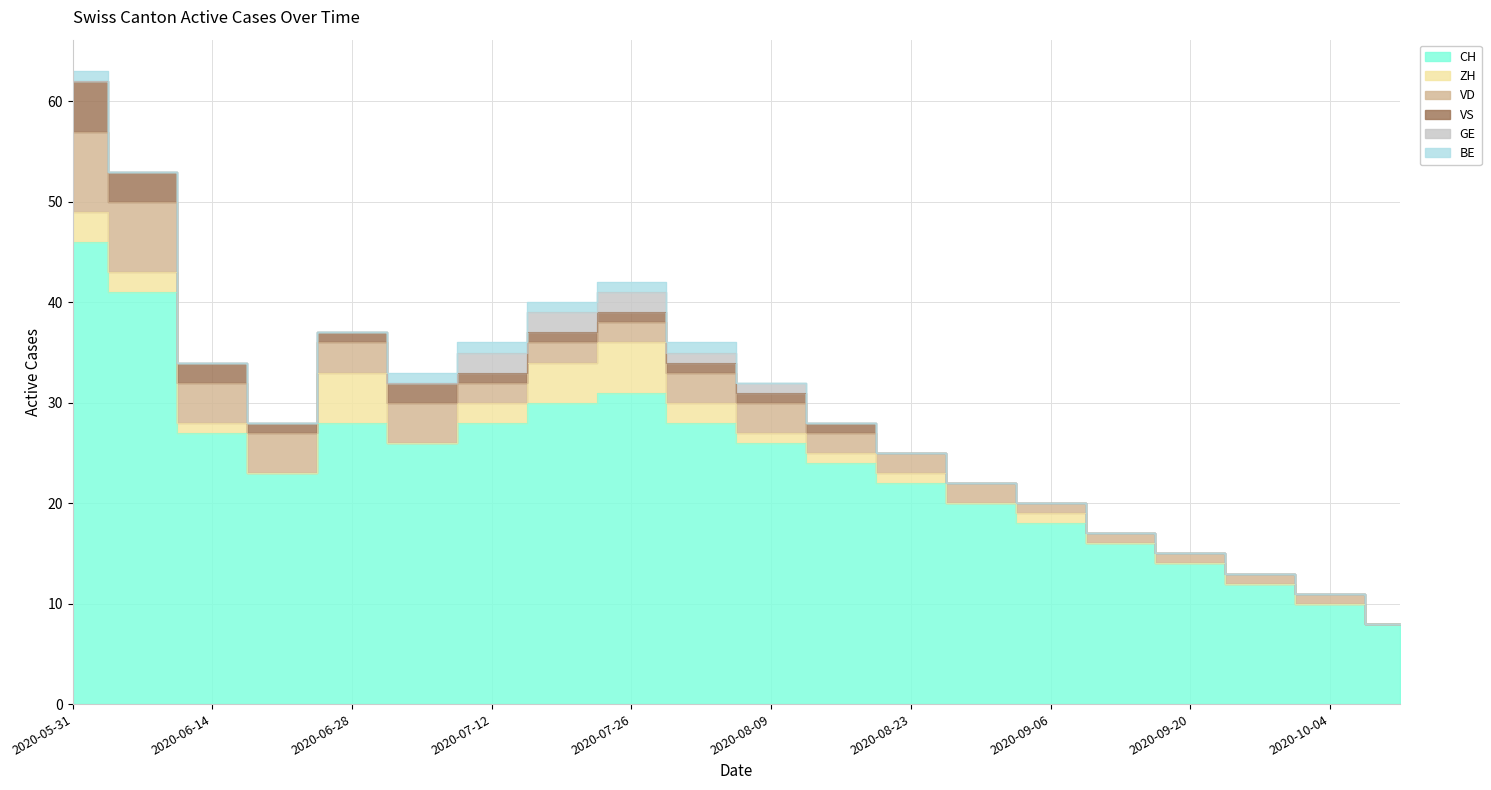

What is the difference between the highest and lowest values at 2020-10-11?

8